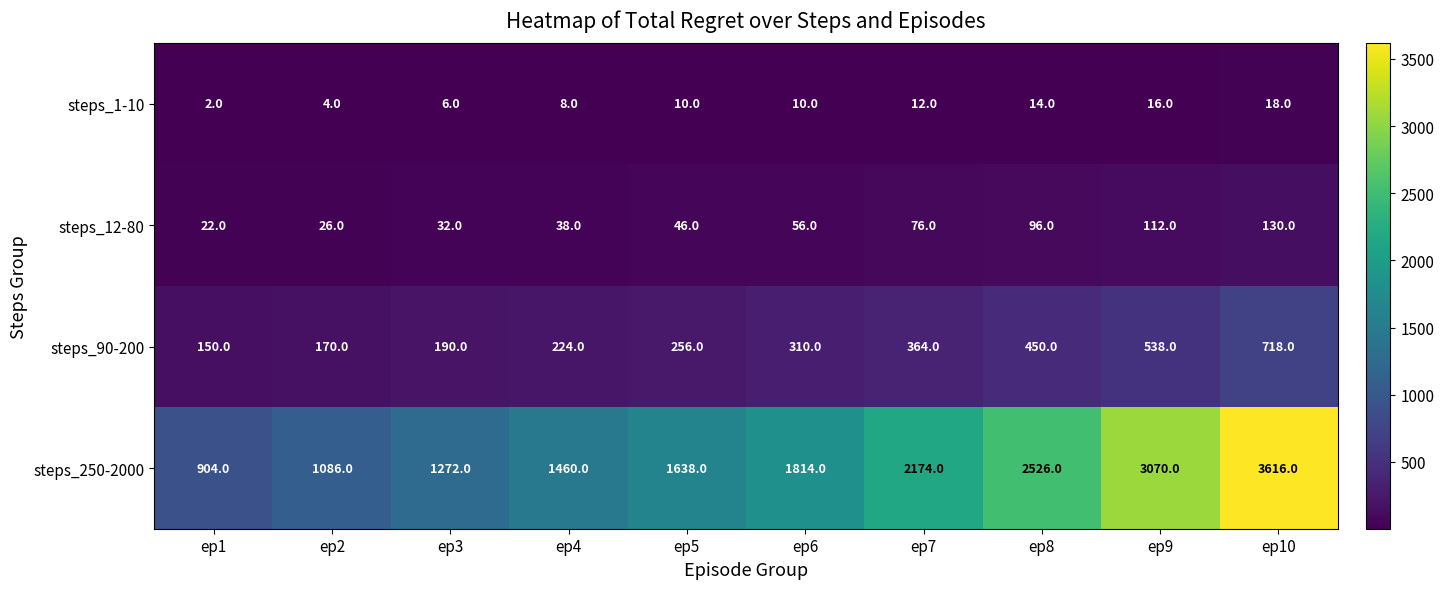

Count the number of categories in the chart.

10